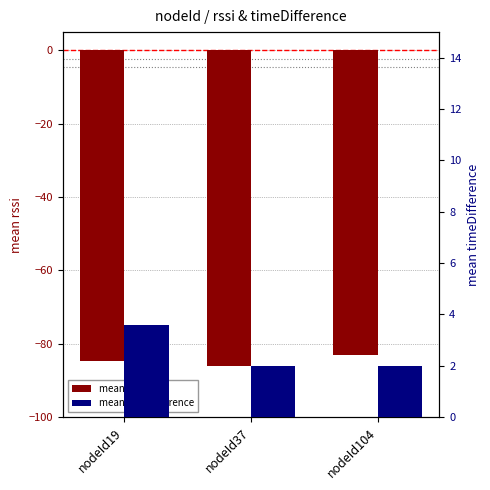

At nodeId19, list the series in order from smallest to largest.

mean rssi, mean timeDifference